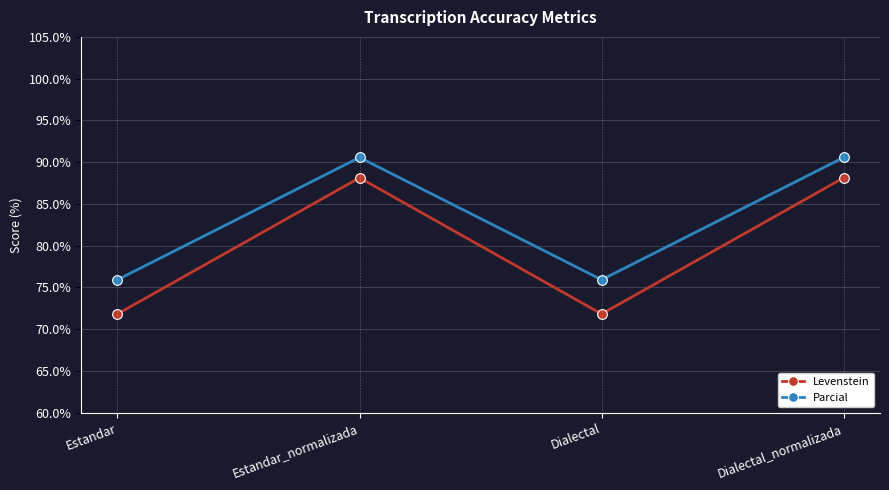

What is the average value of the Levenstein series?

80.0